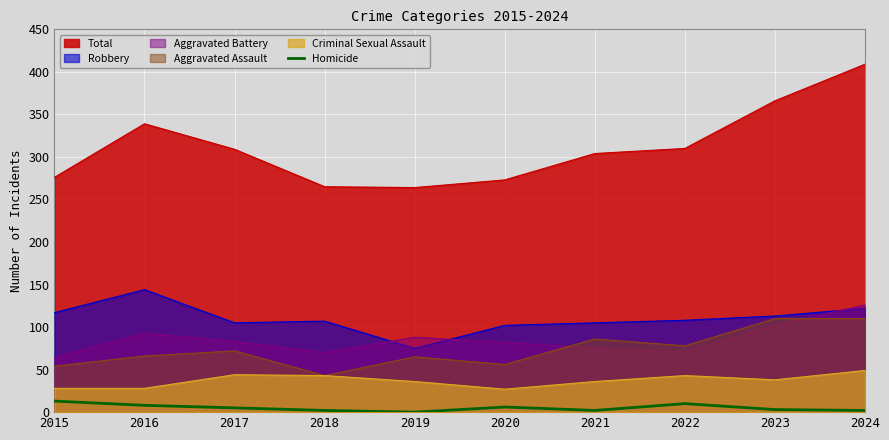

Is it true that Robbery equals 15 at 2019?

False